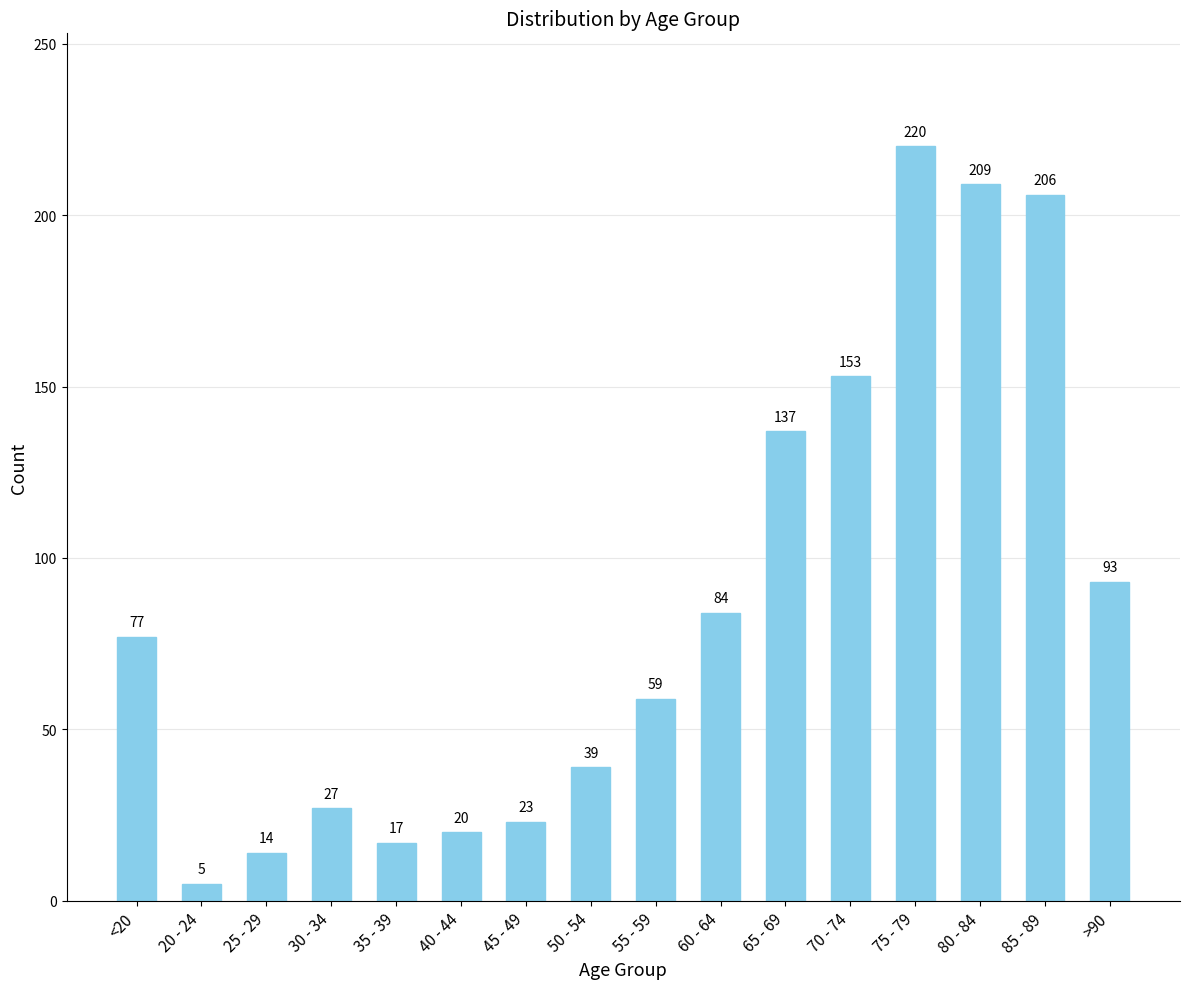

Rank the categories by value from highest to lowest.

75 - 79, 80 - 84, 85 - 89, 70 - 74, 65 - 69, >90, 60 - 64, <20, 55 - 59, 50 - 54, 30 - 34, 45 - 49, 40 - 44, 35 - 39, 25 - 29, 20 - 24